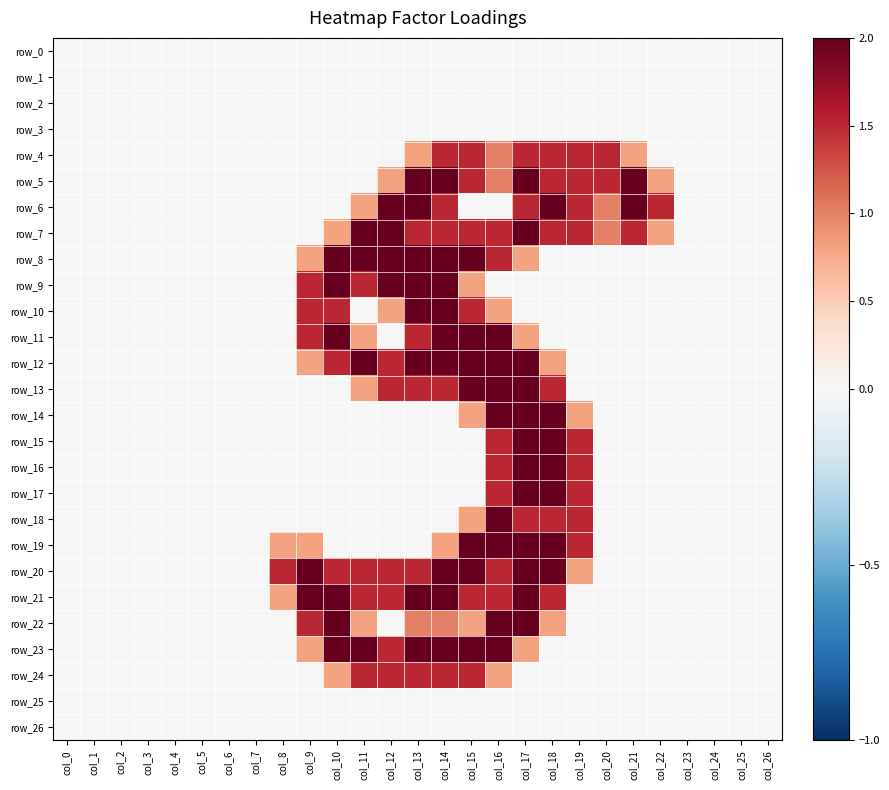

What is the difference between the highest and lowest values at col_19?

1.5